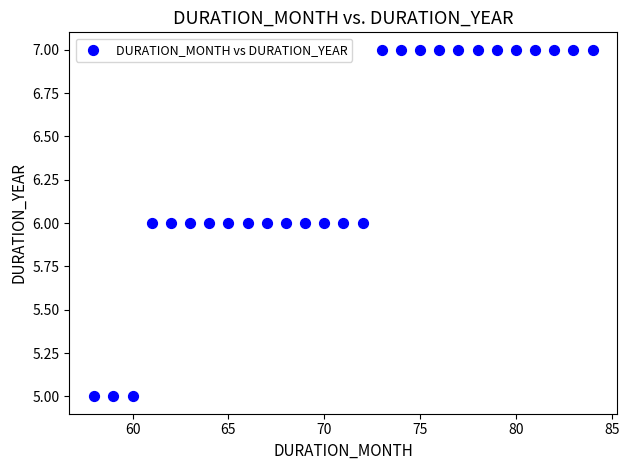

What is the range of X values (max minus min)?

26